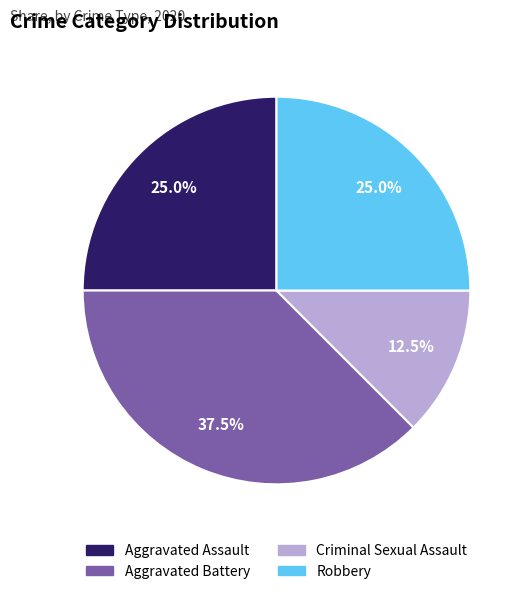

Count the number of slices in the pie.

4